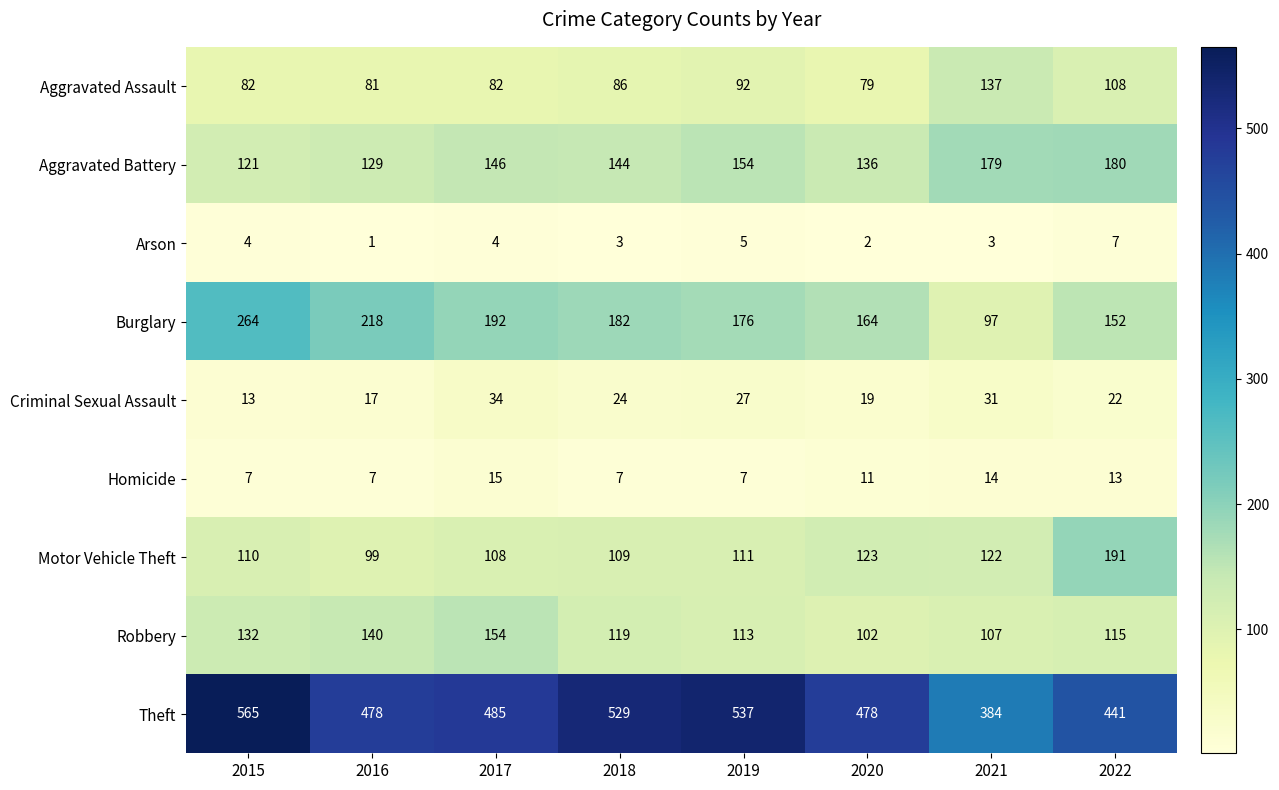

At which label does Burglary first exceed 182?

2015